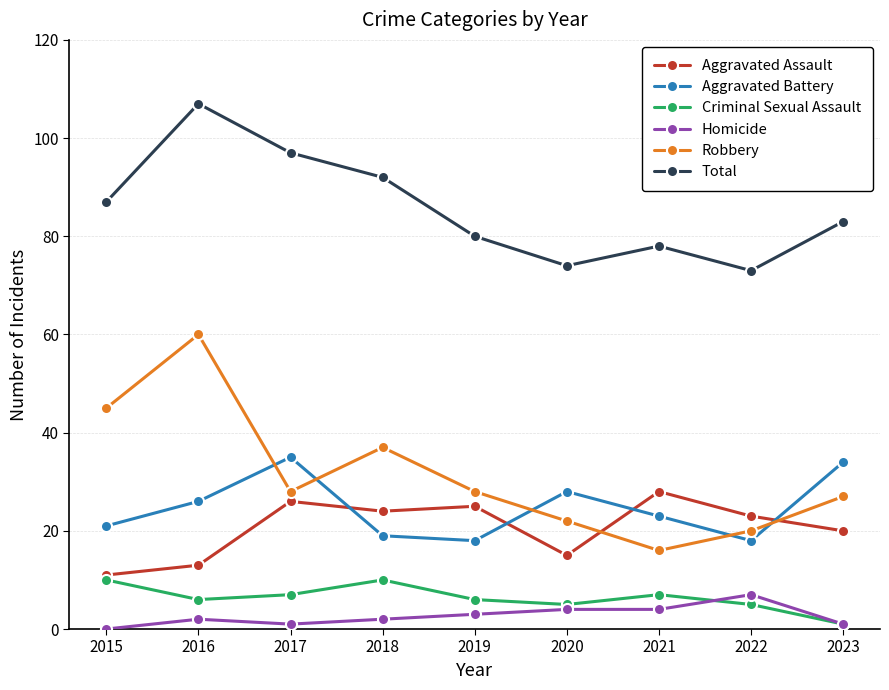

The Aggravated Battery series shows 35 at 2017. True or false?

True